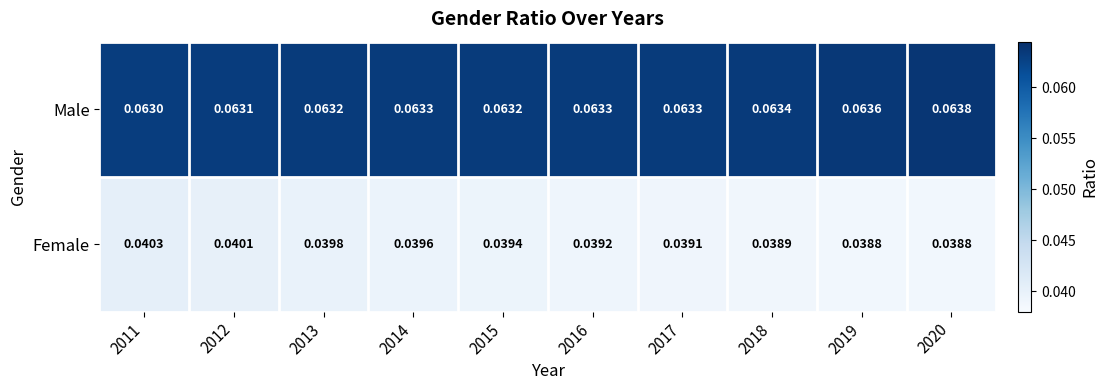

Which series has the largest total across all categories?

Male